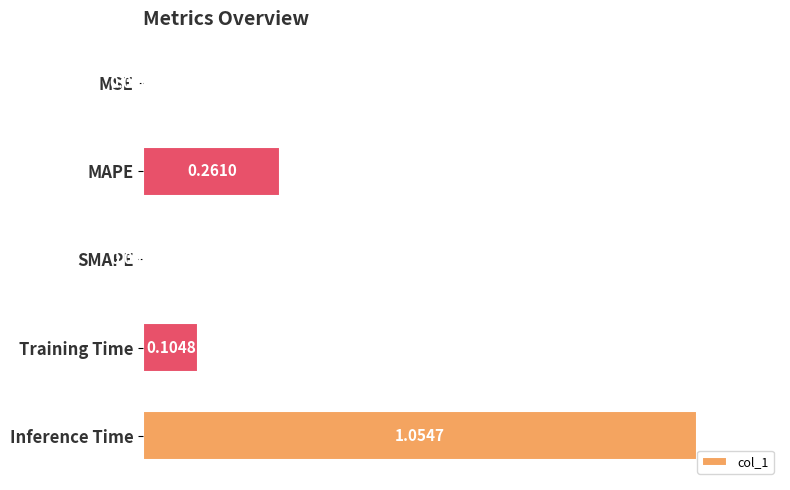

At which category does the chart reach its peak across all series?

Inference Time